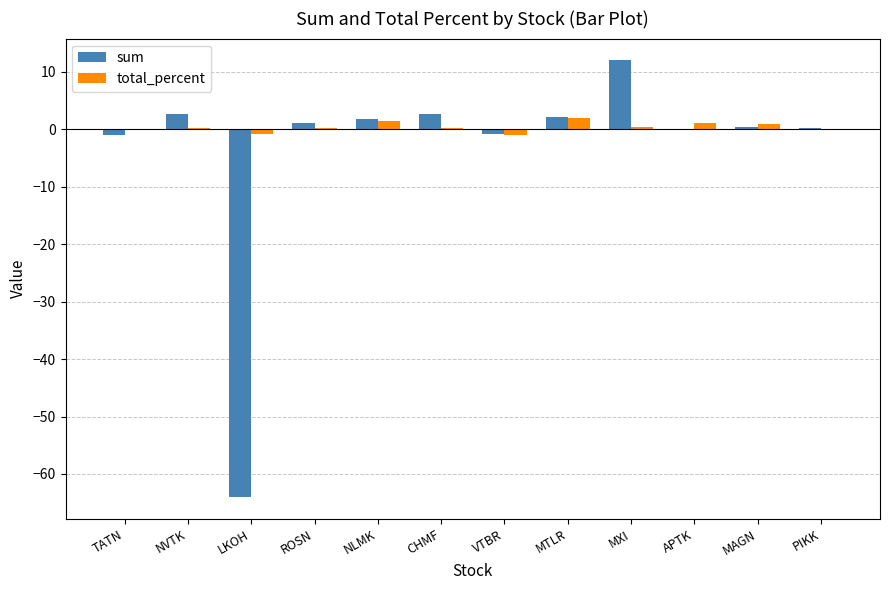

The sum series shows -64.0 at LKOH. True or false?

True